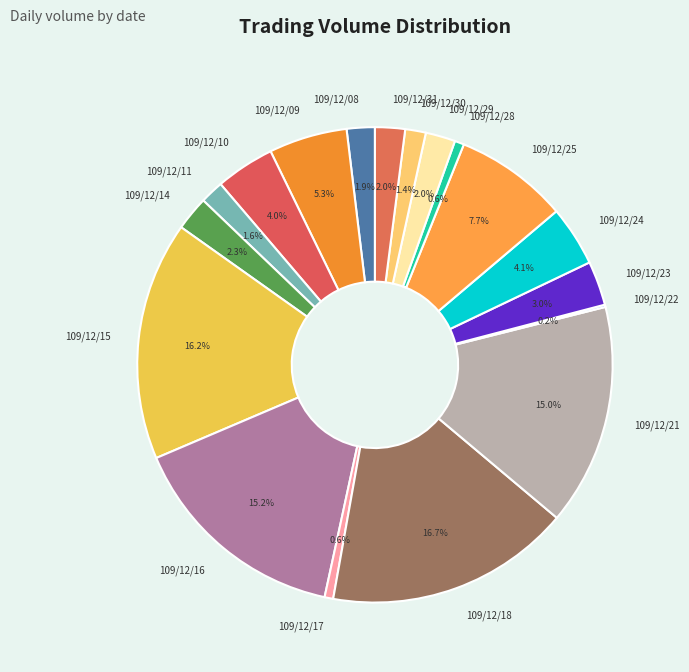

Which has a higher value, 109/12/18 or 109/12/24?

109/12/18